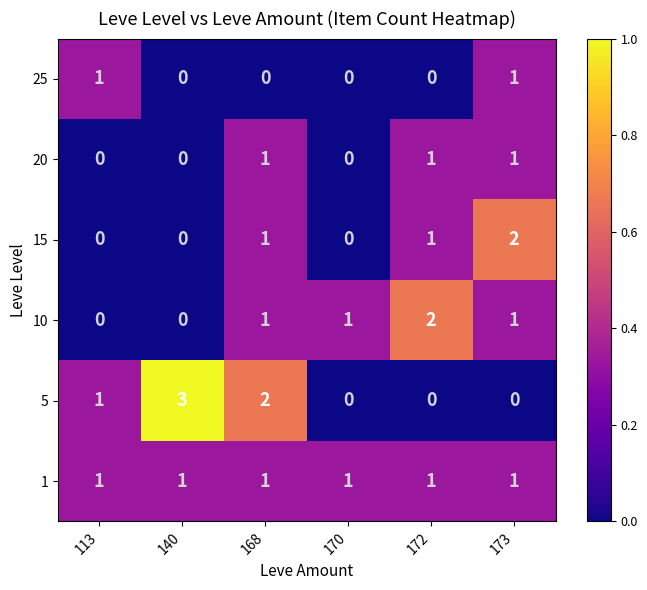

The value of 20 at 170 is -1. True or false?

False